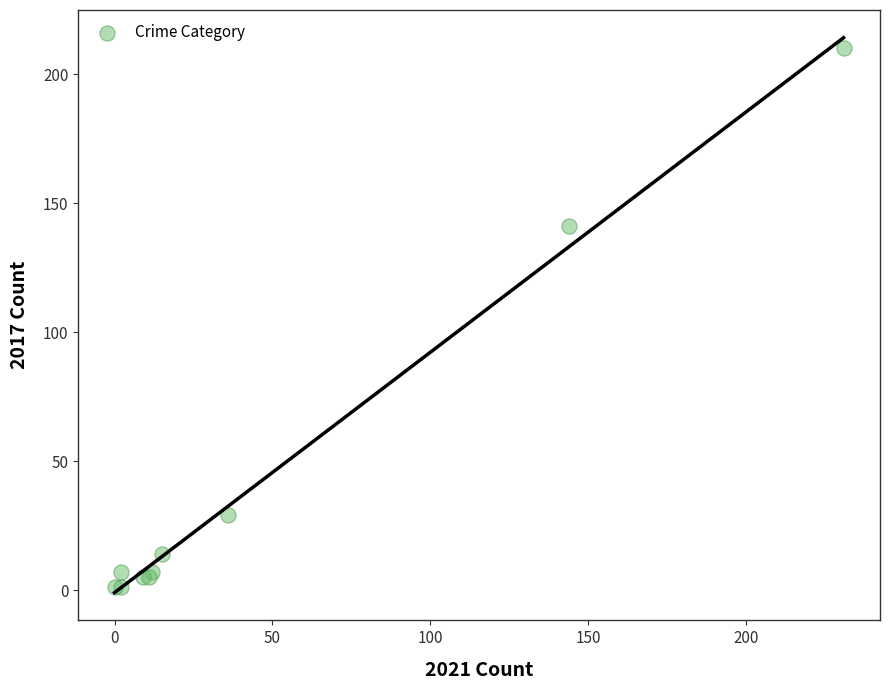

What Y value in the scatter plot is closest to 105?

141